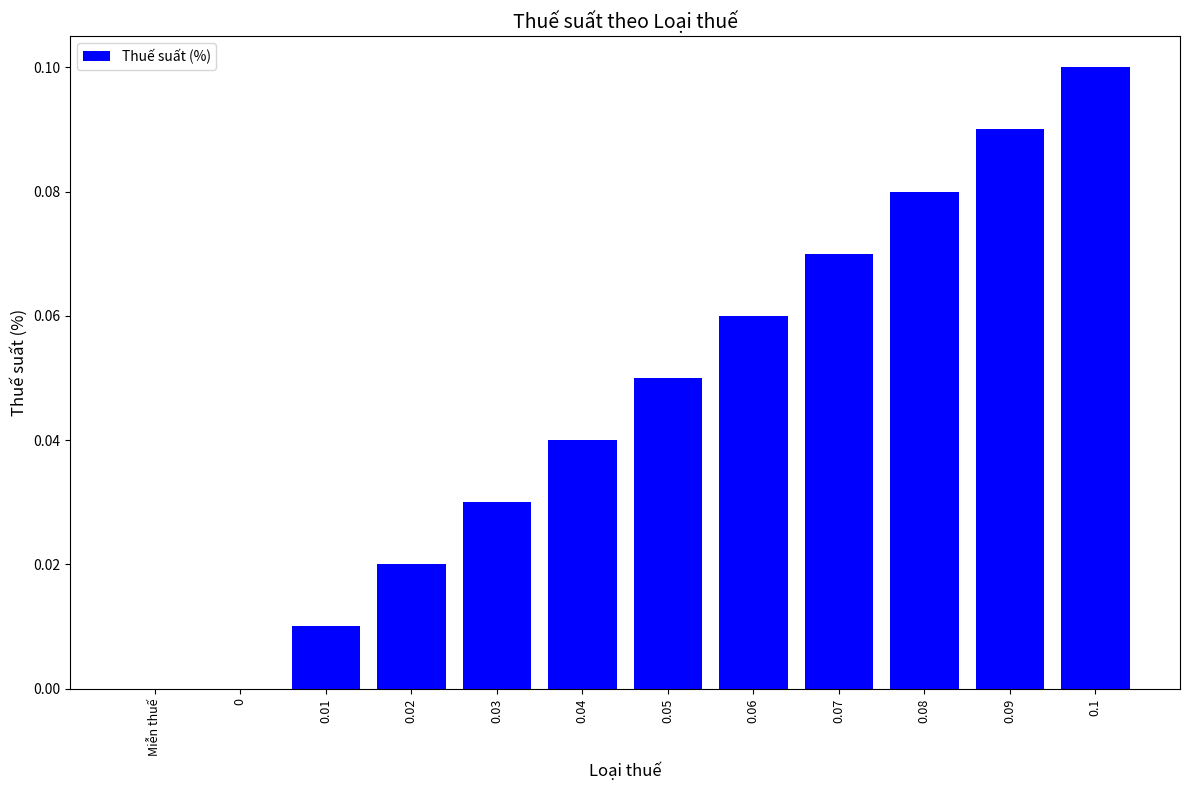

What is the sum of all values?

0.6